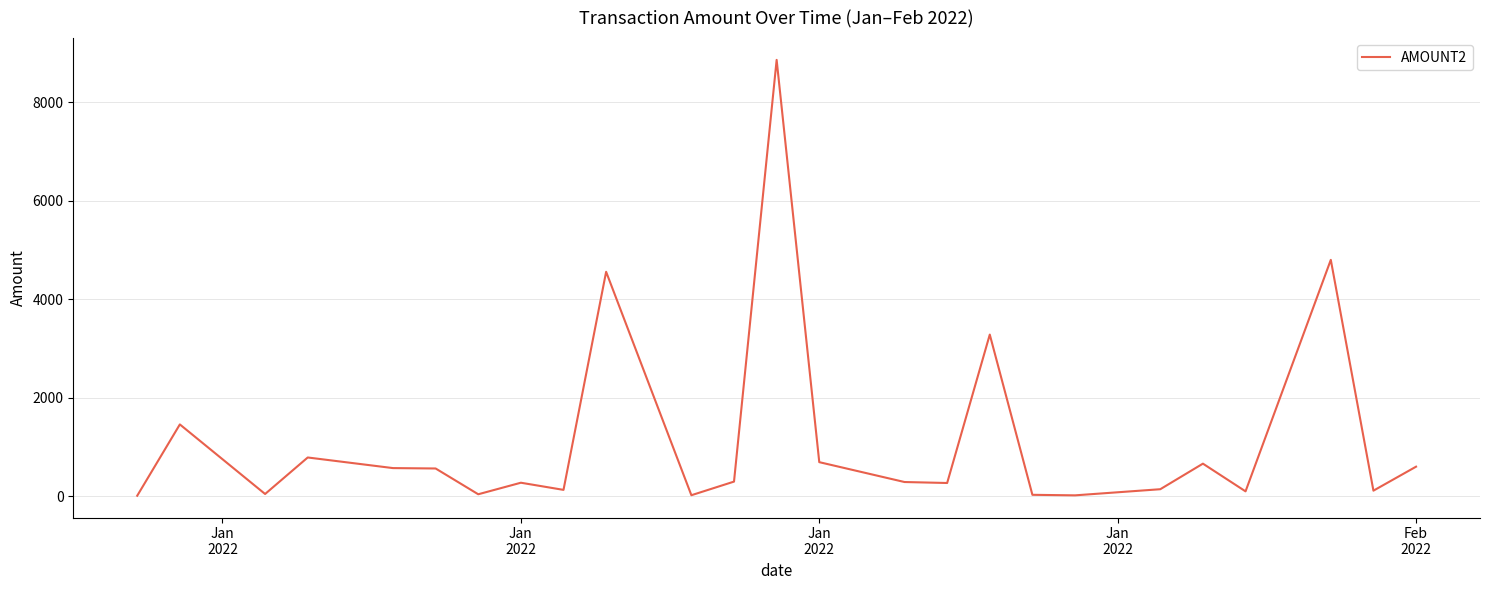

What is the maximum value shown in the chart?

8857.5